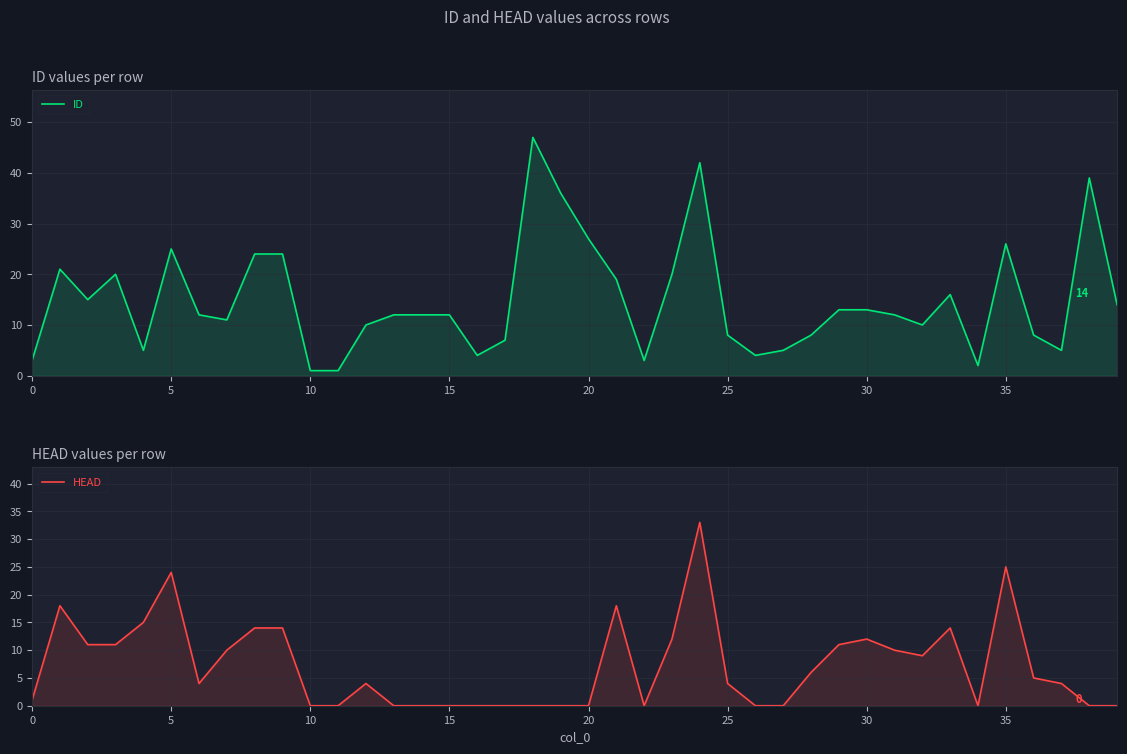

What are all the series names shown in the legend?

ID, HEAD